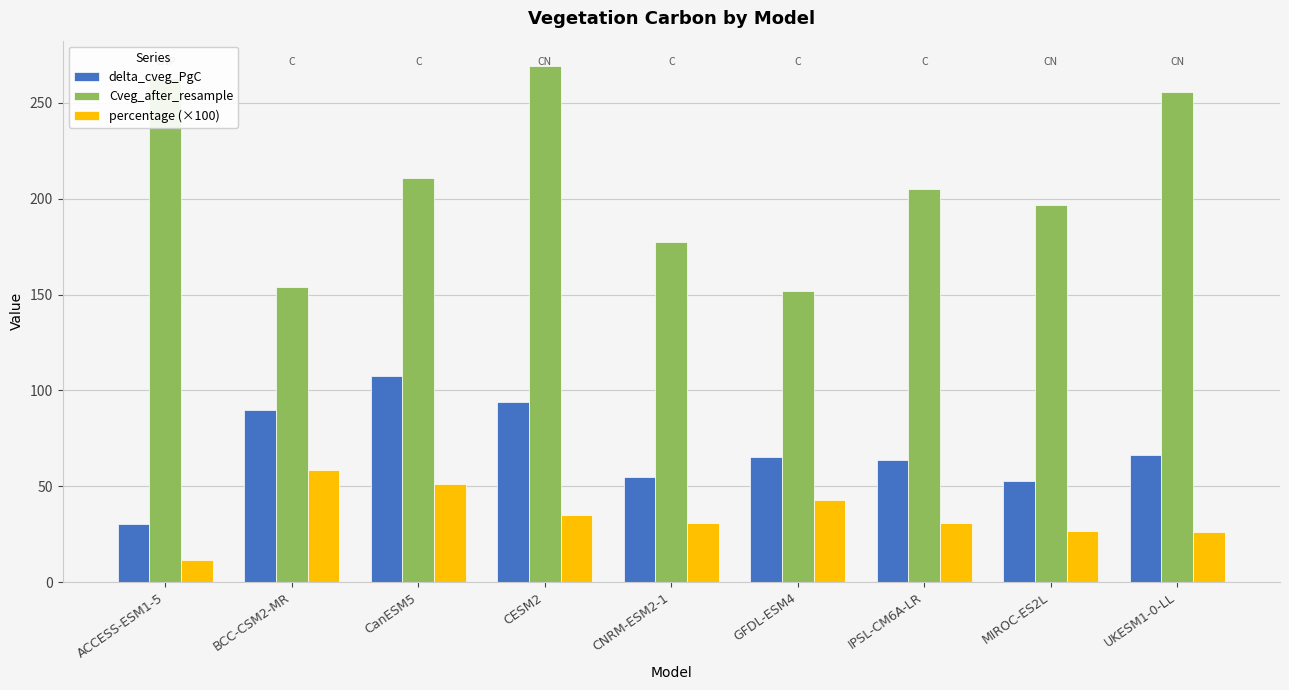

Which series has the largest range (max minus min)?

Cveg_after_resample